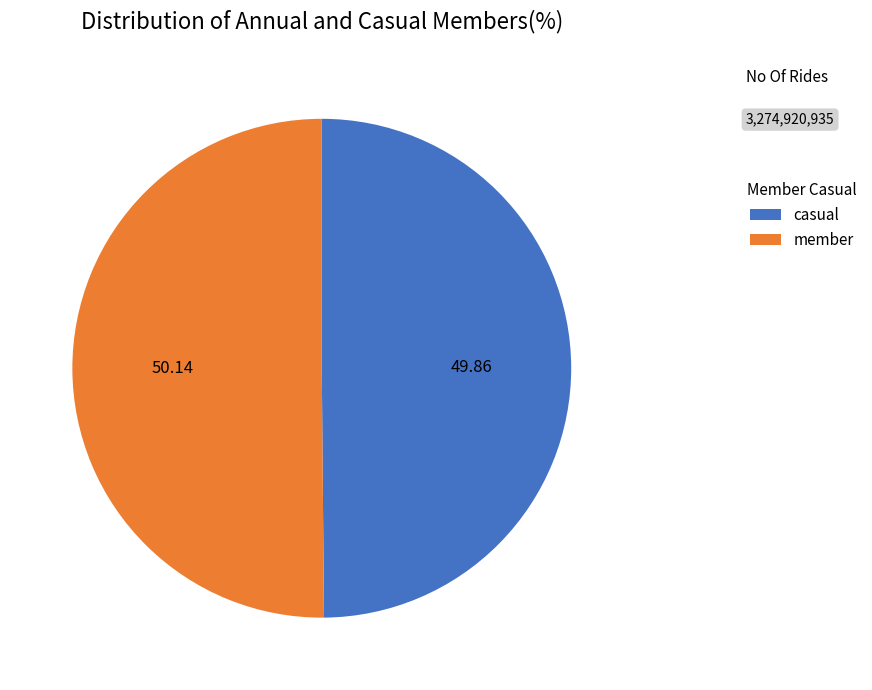

Do casual and member together represent more than half of the pie?

Yes